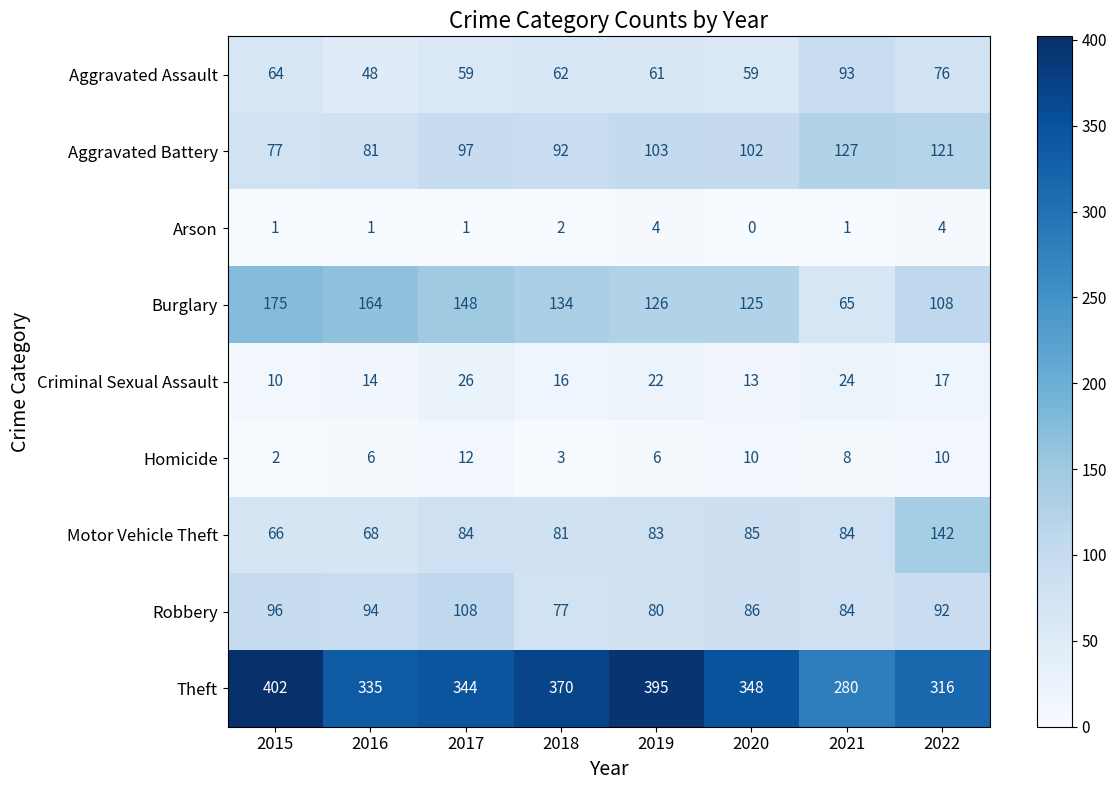

What is the total value across all series at 2016?

811